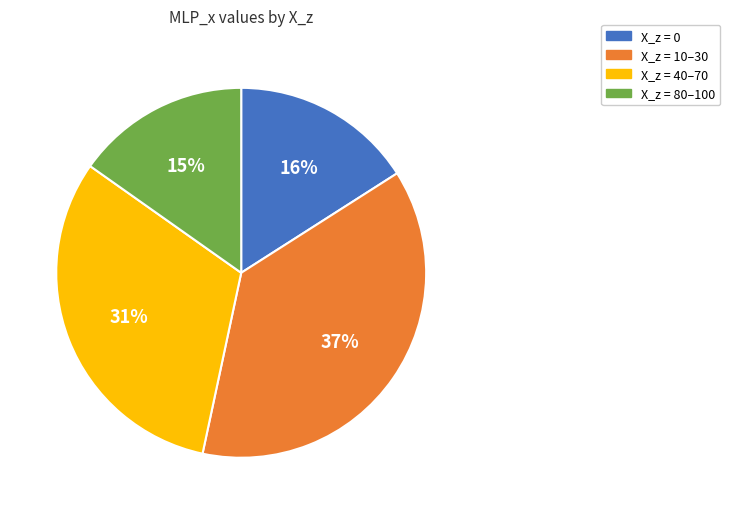

Does any single category account for the majority?

No